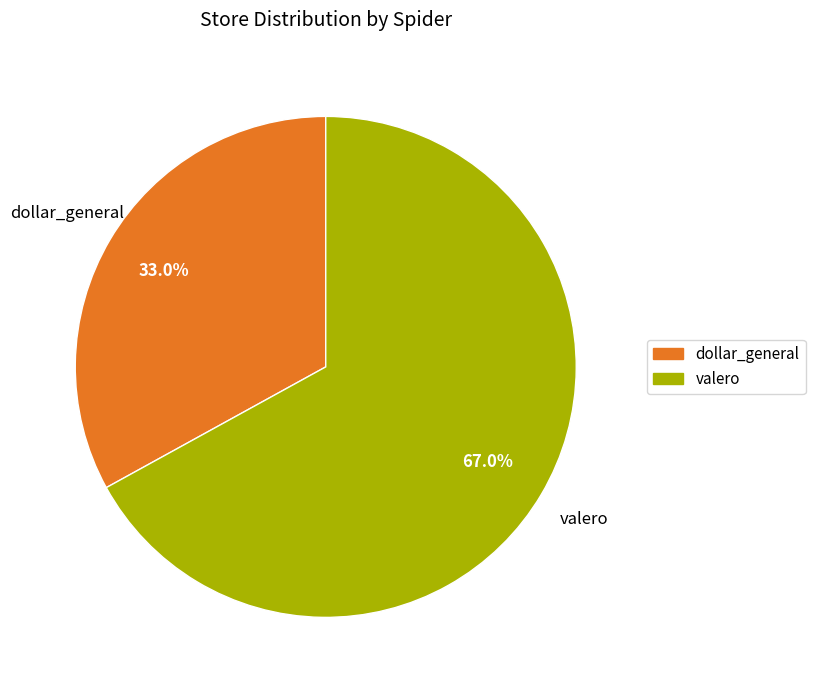

Between dollar_general and valero, which is larger?

valero